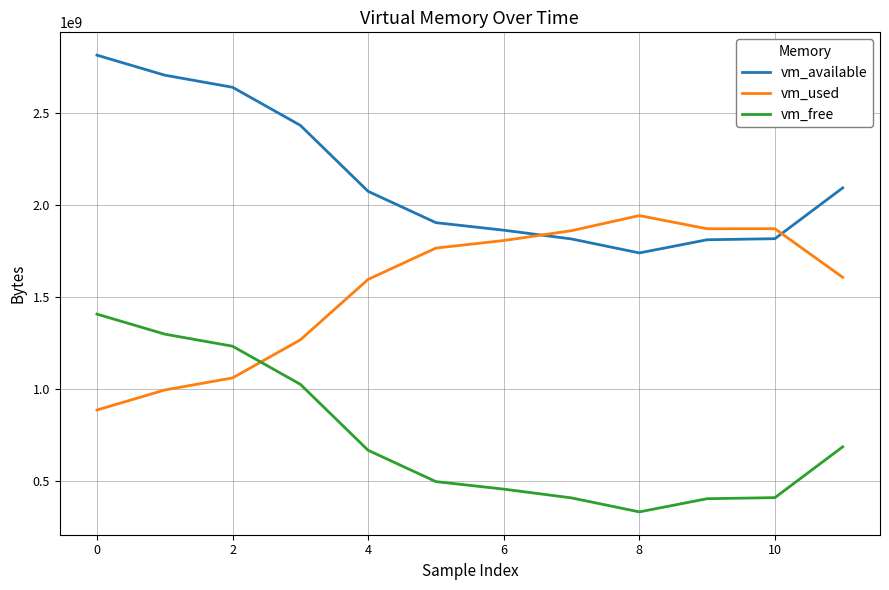

True or false: vm_available and vm_used cross at least once.

True